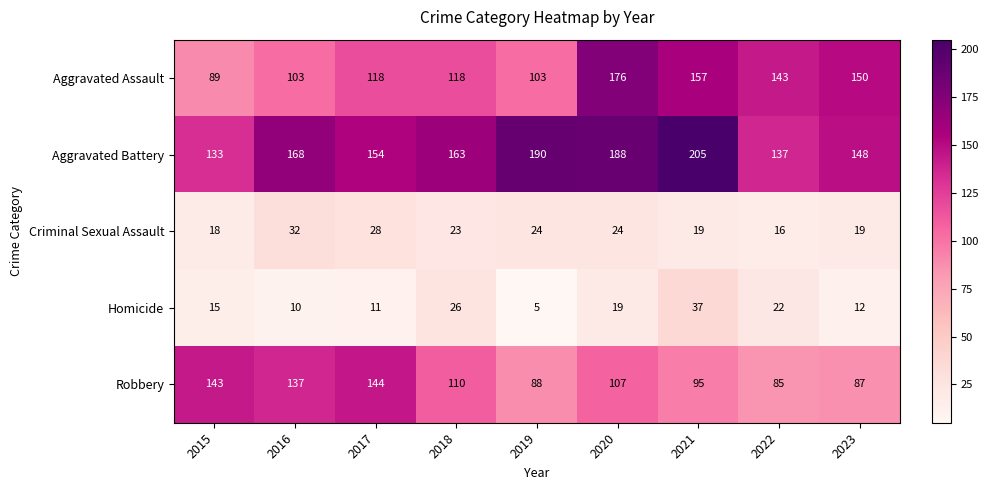

What is the difference between the Aggravated Battery values at 2021 and 2017?

51